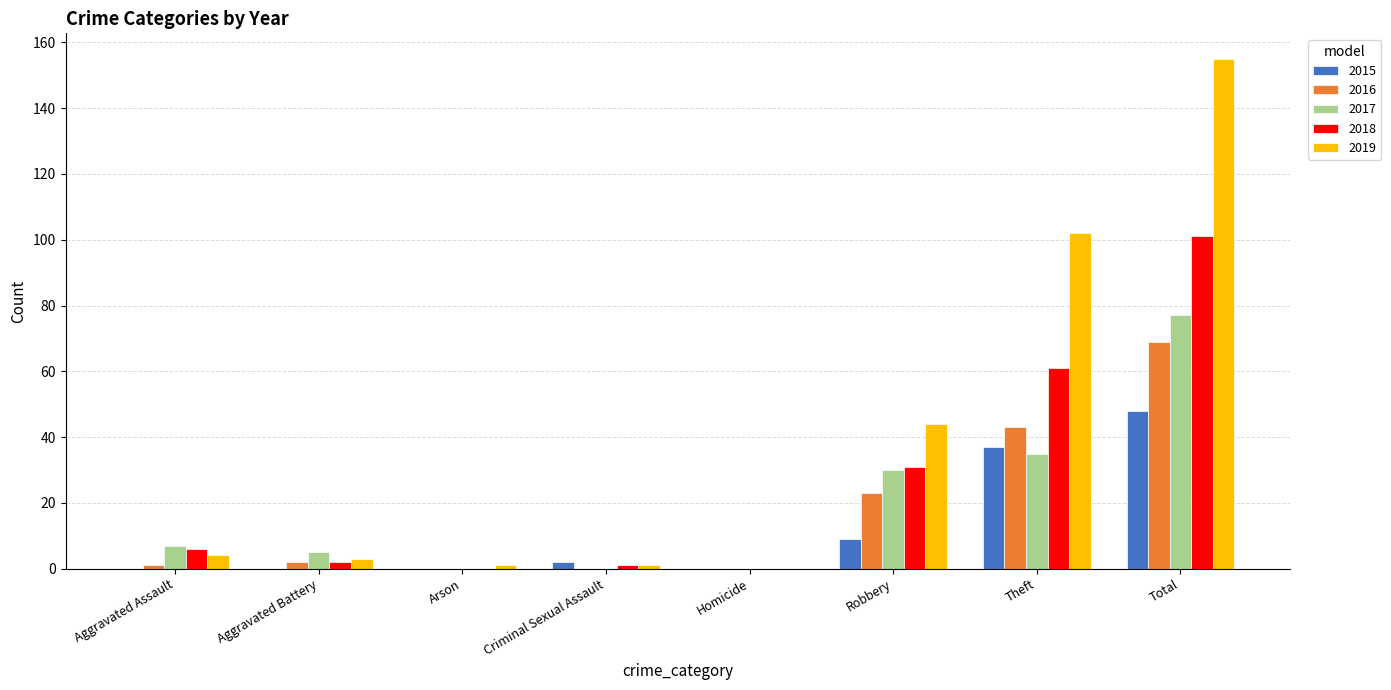

At which category is the sum across all series the highest?

Total